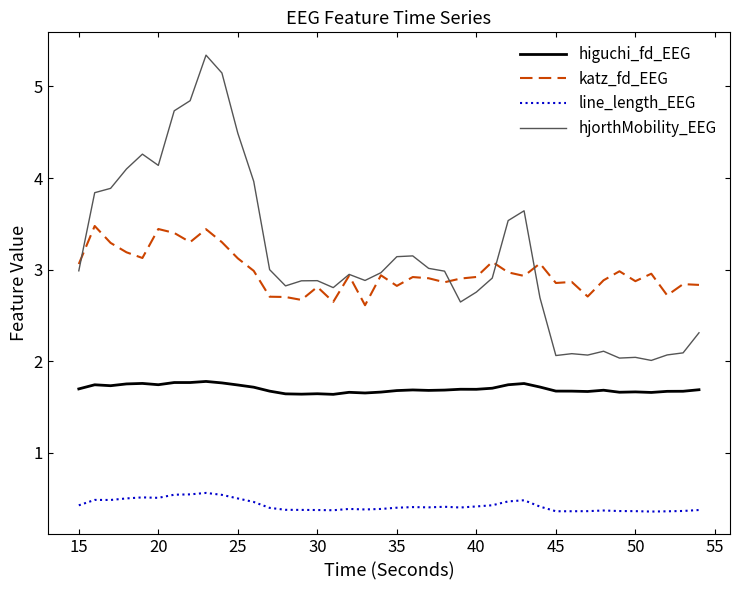

How many lines are shown in the chart?

4